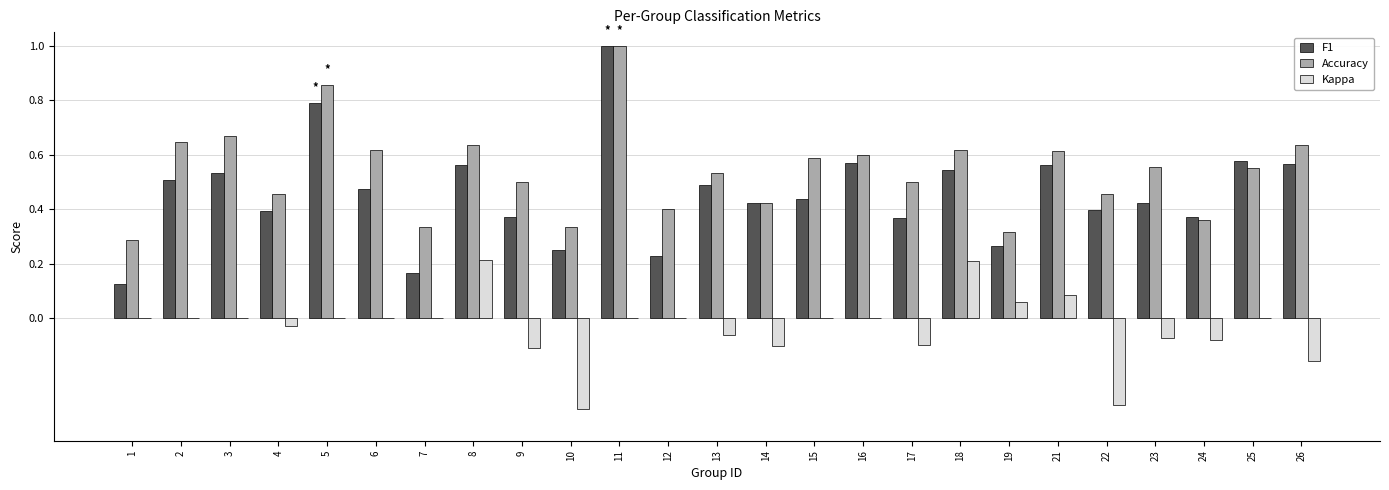

Are the bars horizontal?

No